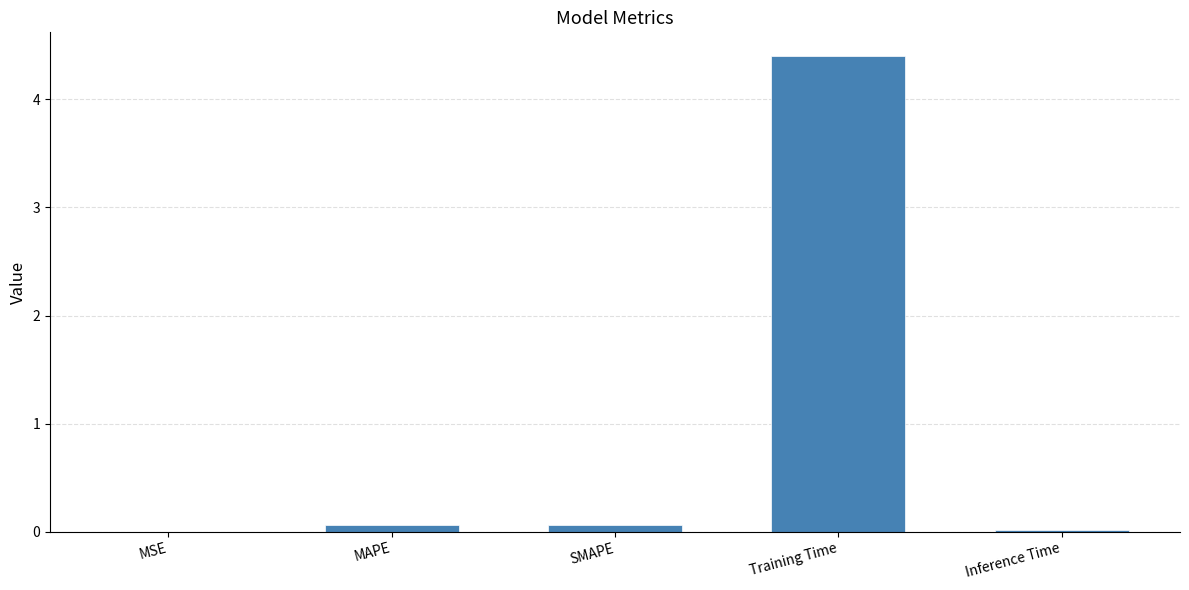

What is the sum of all values?

4.5